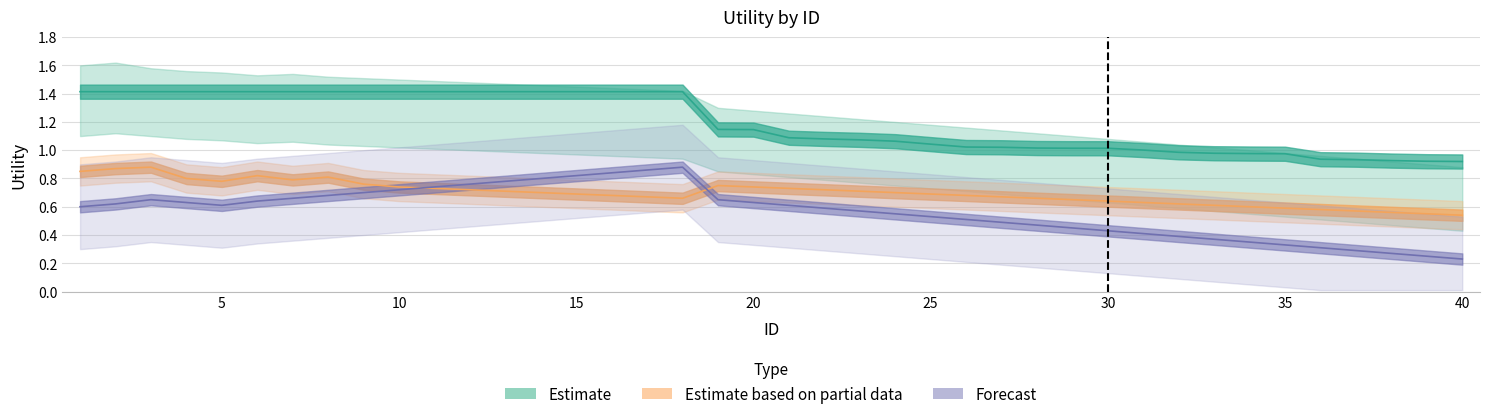

Count the number of data series in this chart.

3